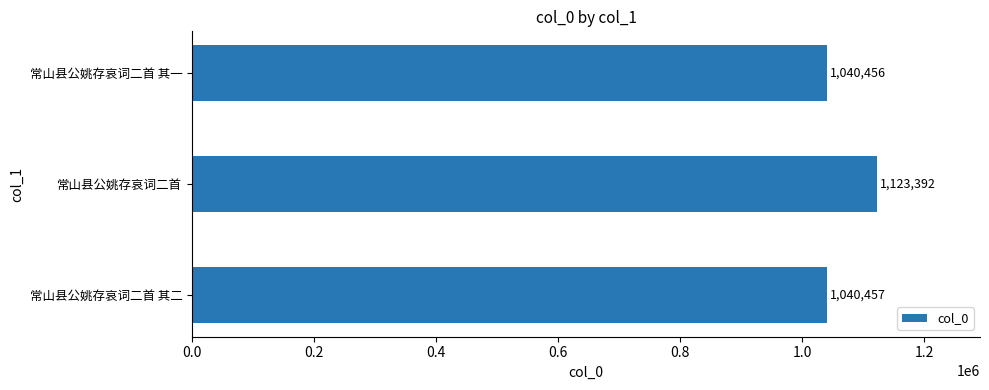

List the labels in order of value, smallest first.

常山县公姚存哀词二首 其一, 常山县公姚存哀词二首 其二, 常山县公姚存哀词二首